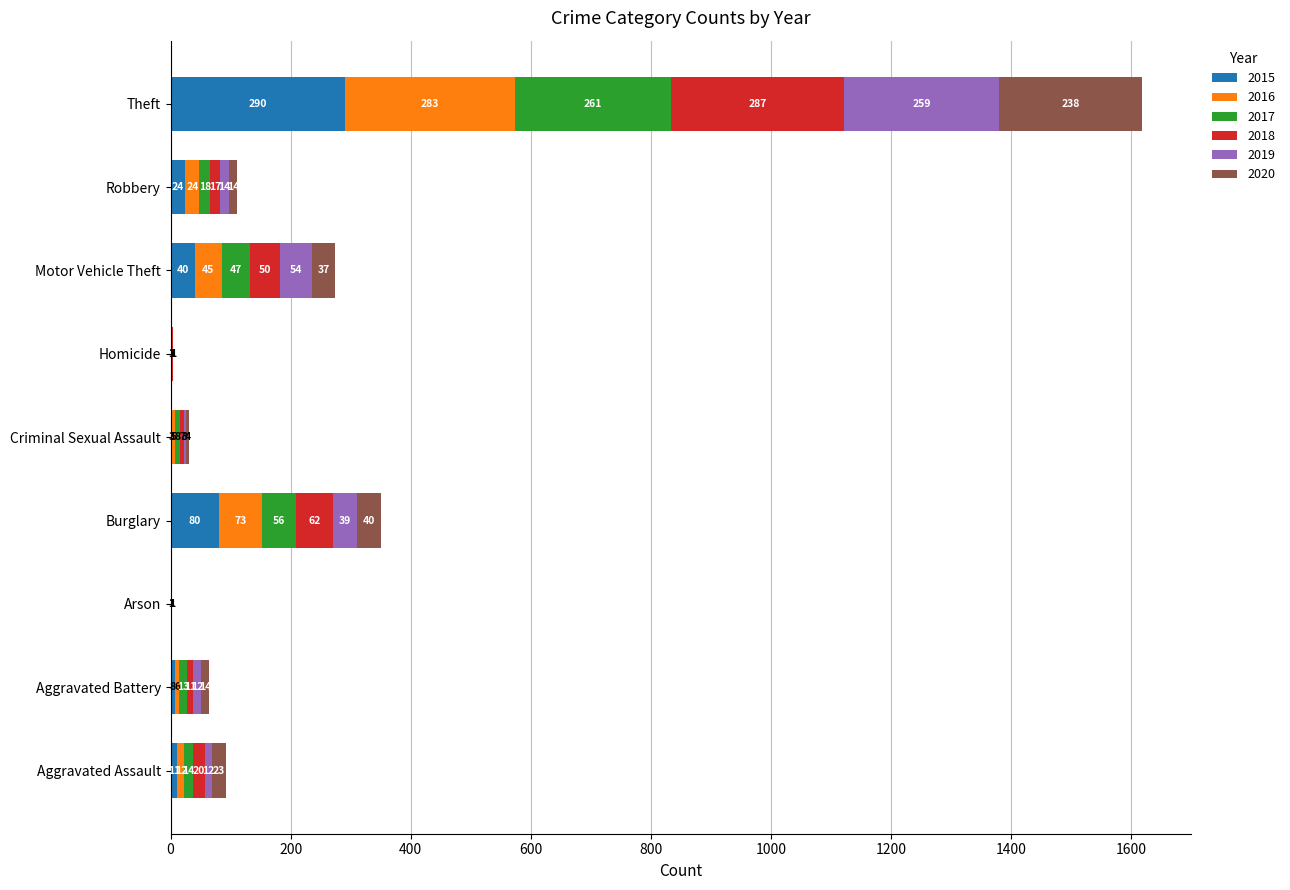

What is the highest value of the 2015 series?

290